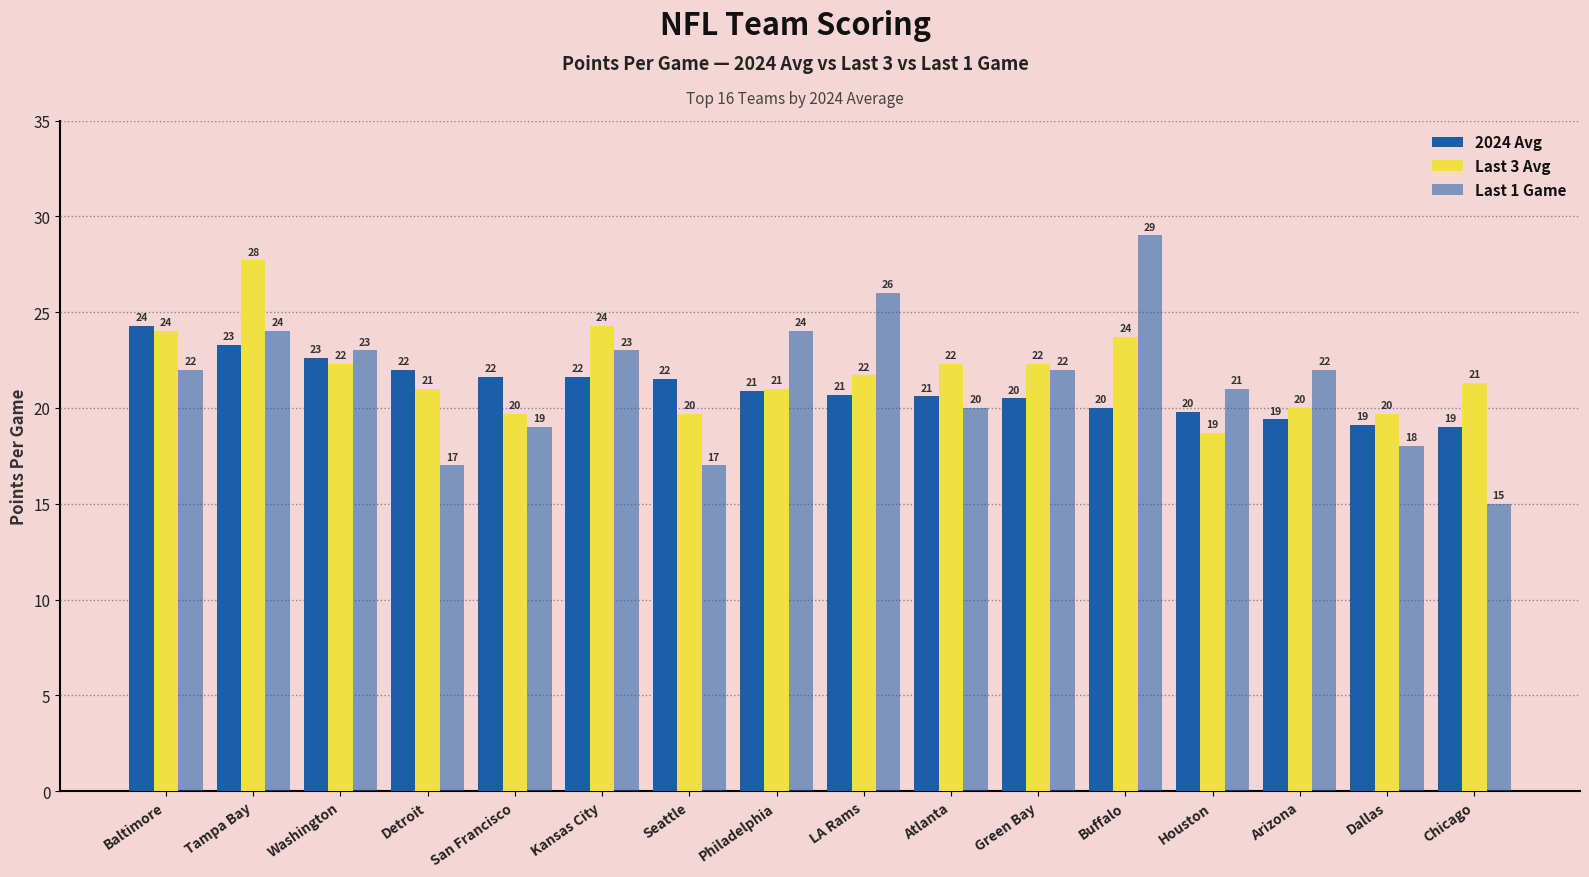

Reading left to right, extract all data points from this chart.

2024 Avg: 24.3	23.3	22.6	22.0	21.6	21.6	21.5	20.9	20.7	20.6	20.5	20.0	19.8	19.4	19.1	19.0
Last 3 Avg: 24.0	27.7	22.3	21.0	19.7	24.3	19.7	21.0	21.7	22.3	22.3	23.7	18.7	20.0	19.7	21.3
Last 1 Game: 22.0	24.0	23.0	17.0	19.0	23.0	17.0	24.0	26.0	20.0	22.0	29.0	21.0	22.0	18.0	15.0